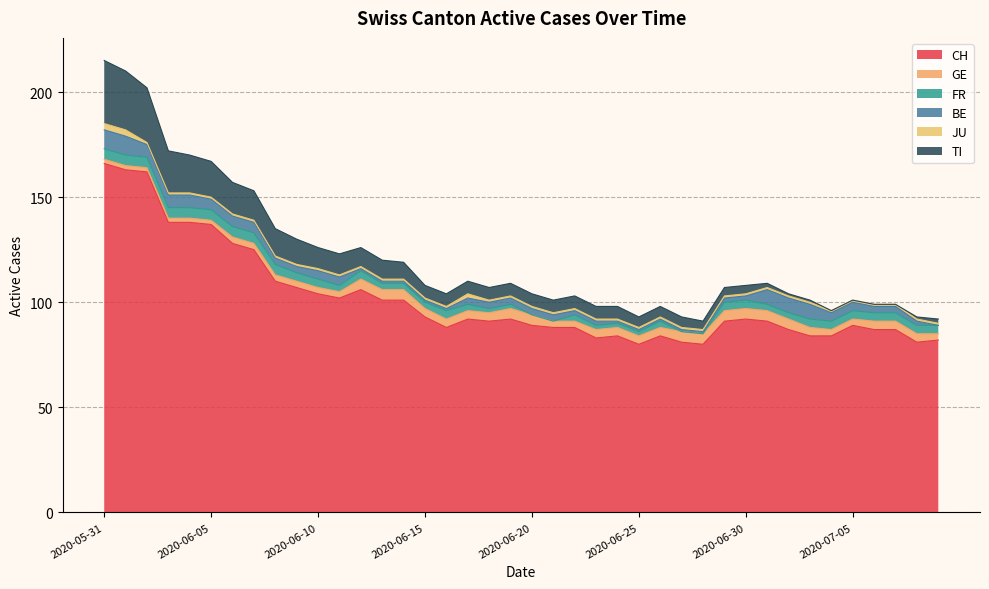

At which category is the sum across all series the highest?

2020-05-31